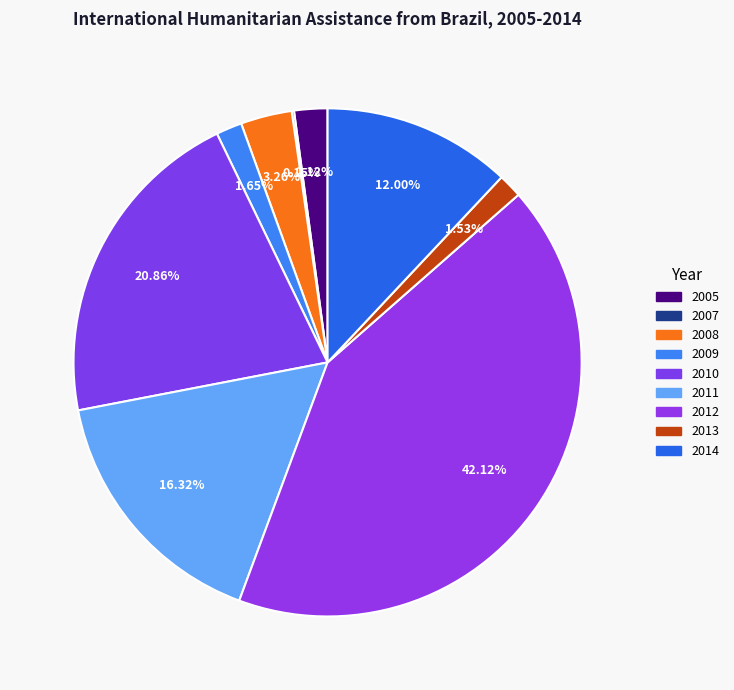

Rank the categories by value from lowest to highest.

2007, 2013, 2009, 2005, 2008, 2014, 2011, 2010, 2012